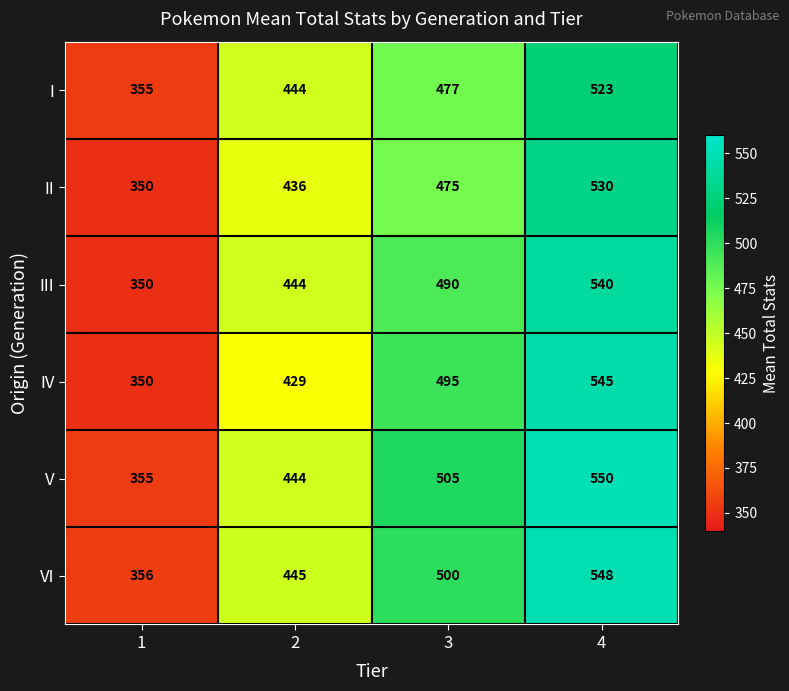

The III series shows 444 at 2. True or false?

True